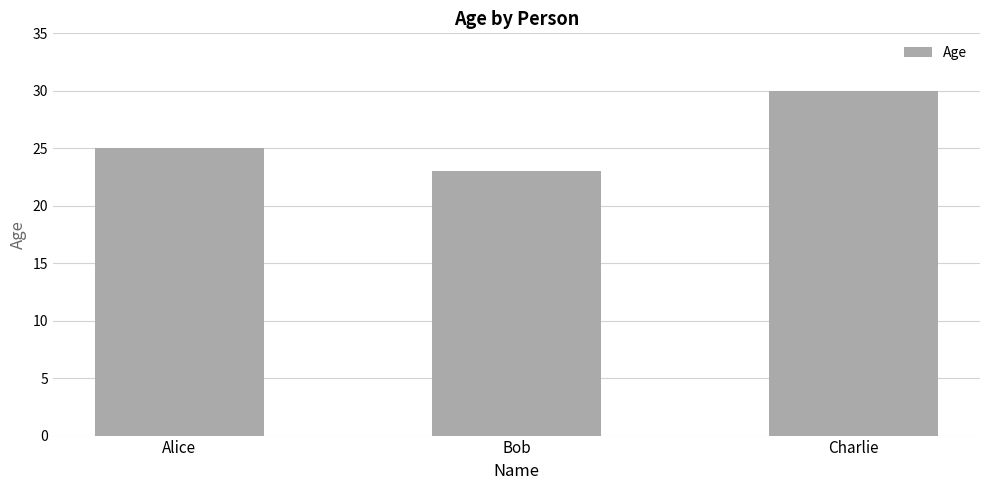

Reading left to right, transcribe all the data shown in this chart.

Alice=25	Bob=23	Charlie=30